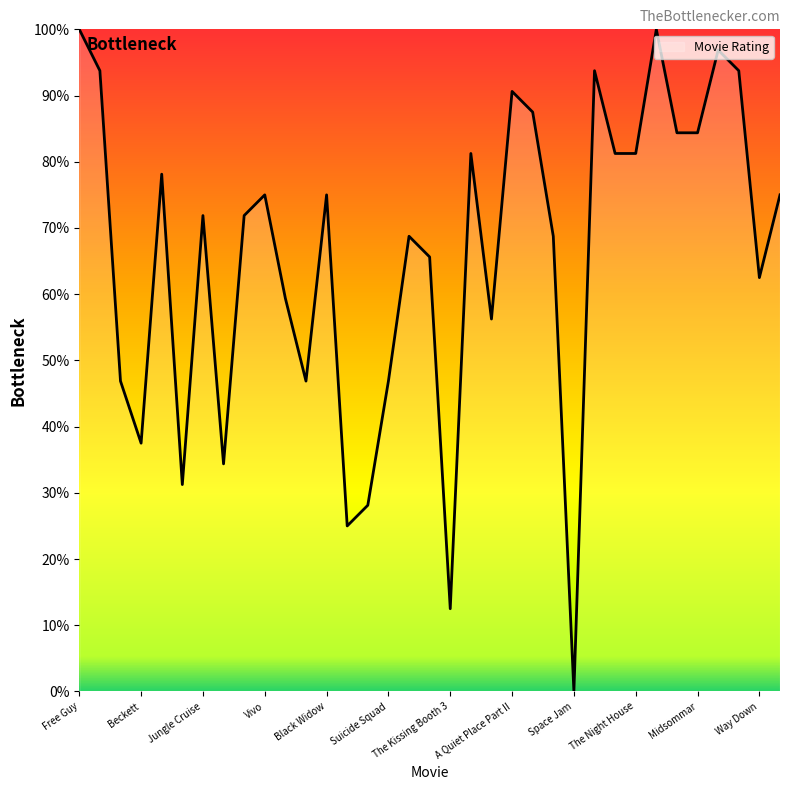

What is the difference between the maximum and minimum values?

100.0